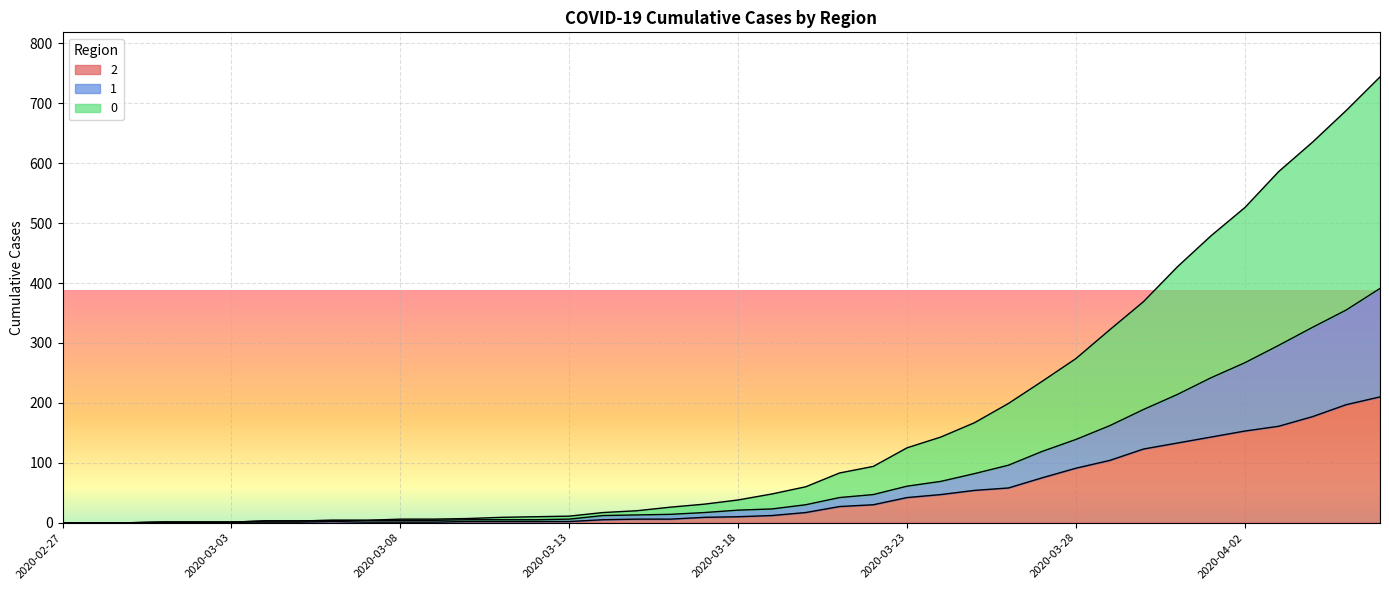

Reading left to right, extract all data points from this chart.

0: 0	0	0	1	1	1	3	3	4	4	6	6	7	9	10	11	17	20	26	31	38	48	60	83	94	125	143	167	199	236	274	322	369	427	479	526	586	635	688	744
1: 0	0	0	1	1	1	3	3	4	4	4	4	5	5	5	6	12	13	14	17	21	23	30	42	47	61	69	82	96	119	139	162	189	214	242	267	296	326	355	391
2: 0	0	0	1	1	1	1	1	2	1	1	1	2	2	2	2	5	6	6	9	10	12	17	27	30	42	47	54	58	75	91	104	123	133	143	153	161	177	197	210